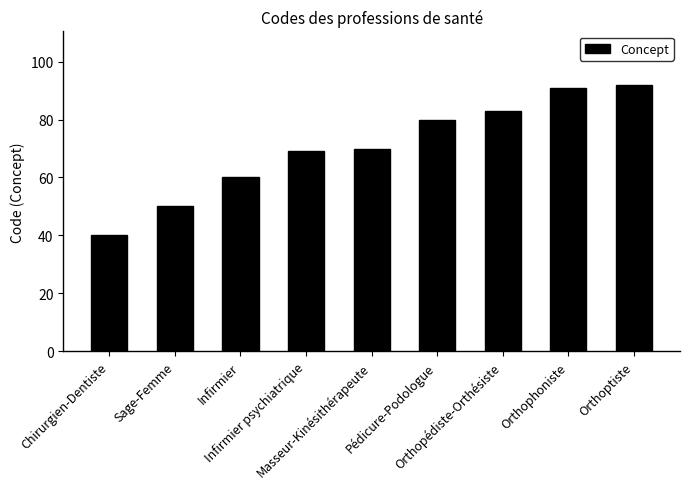

The chart shows a value of 20 at Sage-Femme. True or false?

False